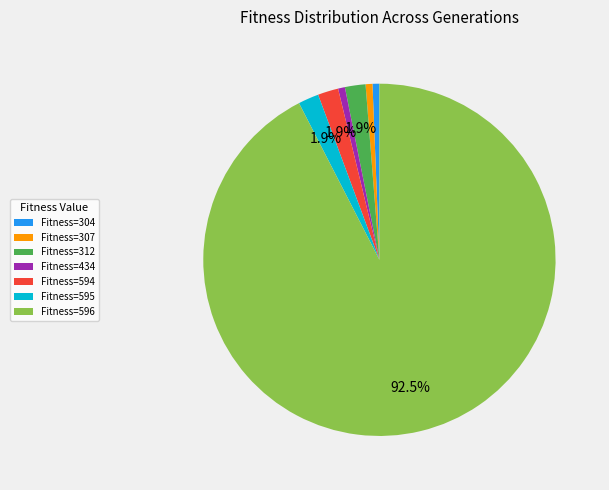

What is the largest slice in the pie chart?

Fitness=596